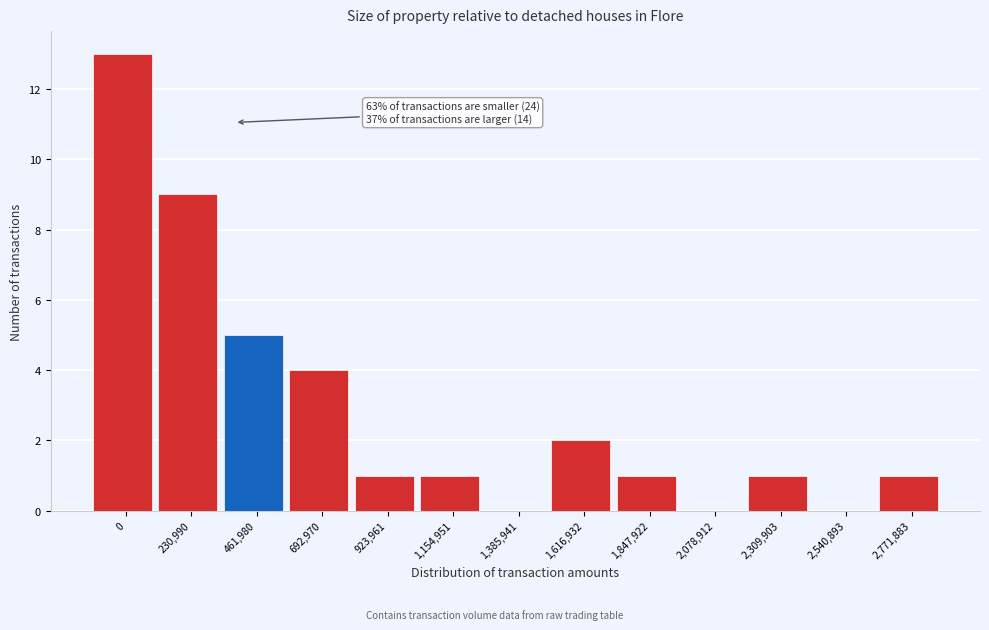

Reading left to right, transcribe all the data shown in this chart.

0=13	230,990=9	461,980=5	692,970=4	923,961=1	1,154,951=1	1,385,941=0	1,616,932=2	1,847,922=1	2,078,912=0	2,309,903=1	2,540,893=0	2,771,883=1